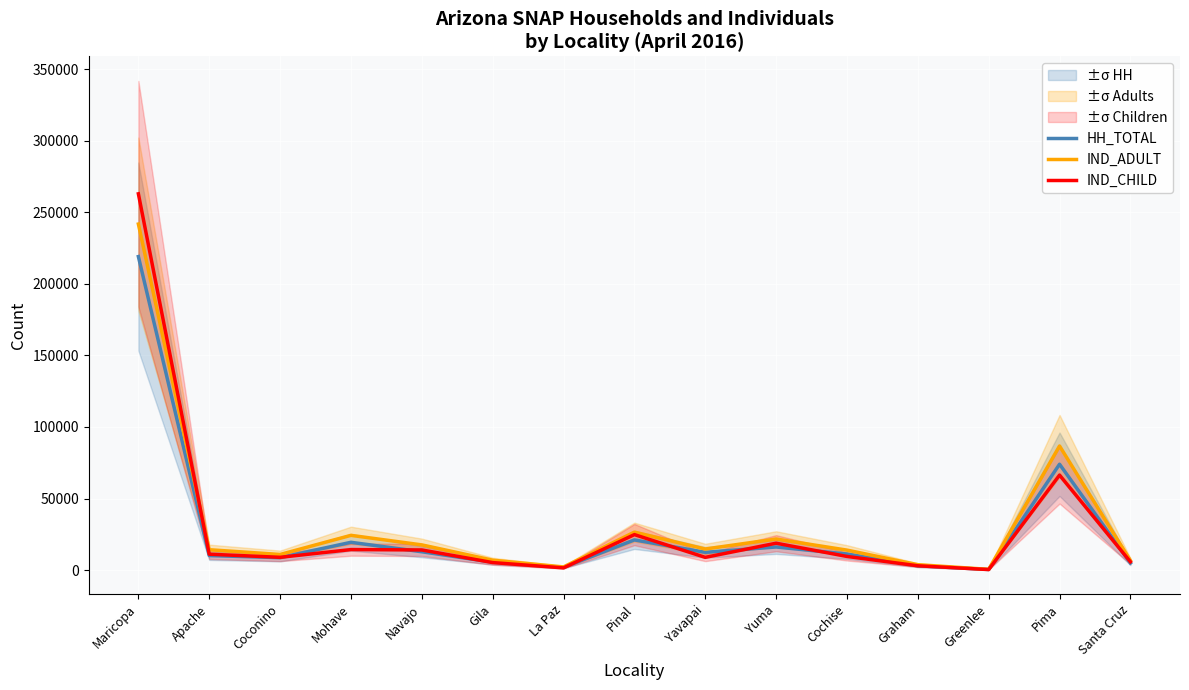

Is it true that IND_CHILD equals 11092 at Apache?

True